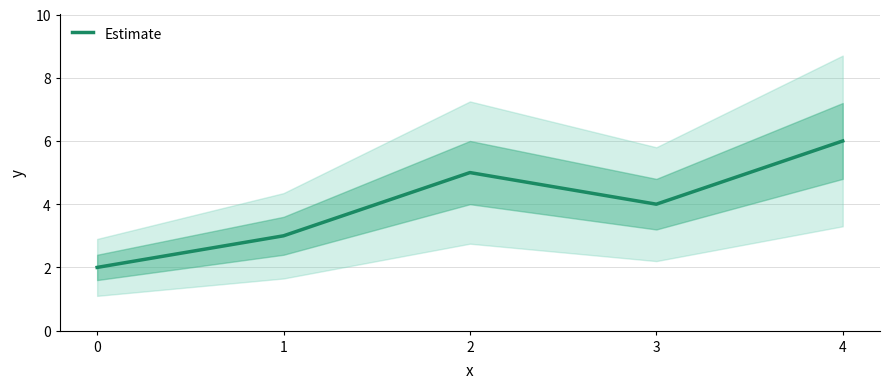

What is the value of the 3rd point from the left?

5